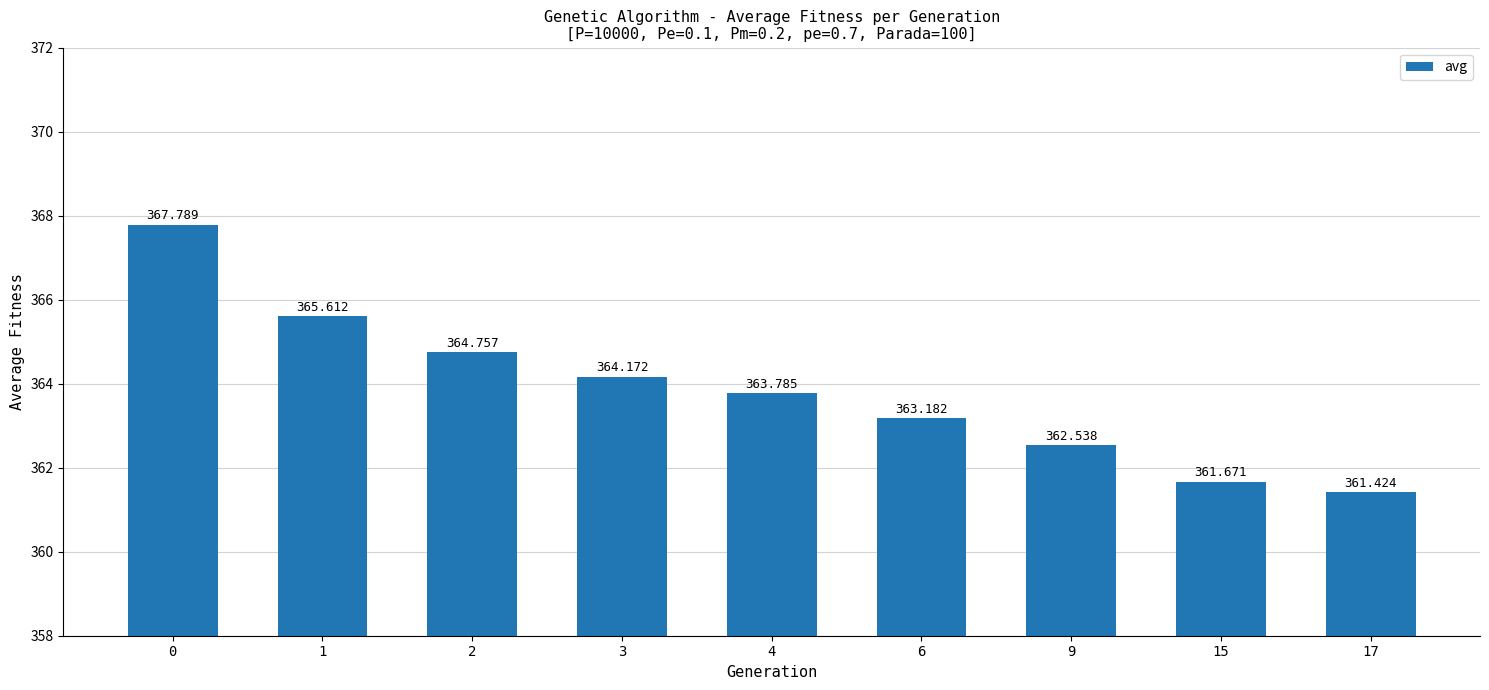

List the labels in order of value, largest first.

0, 1, 2, 3, 4, 6, 9, 15, 17